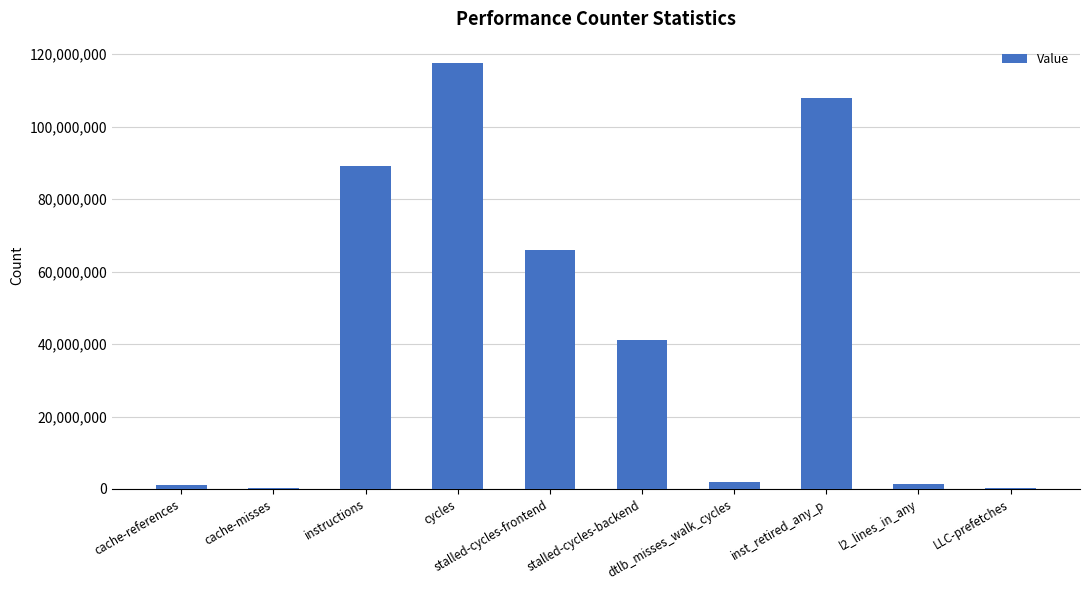

What is the sum of all values?

426576660